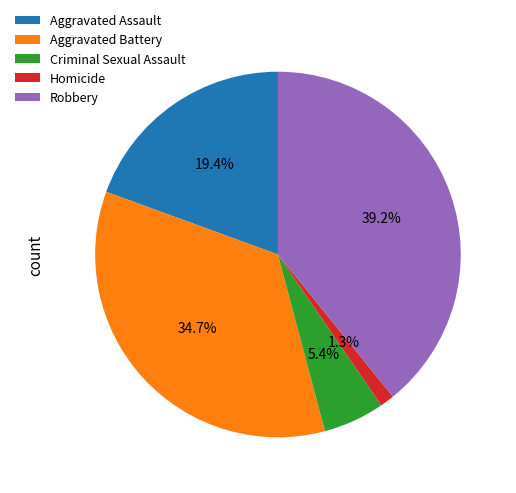

To the nearest percent, what percentage of the pie is Criminal Sexual Assault?

5%